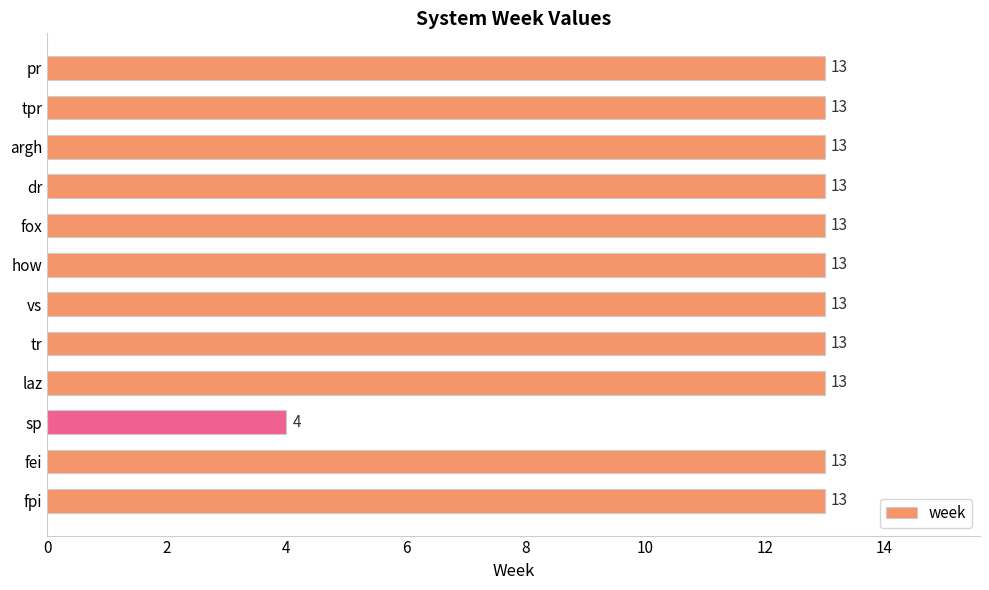

The value at tpr is 13. True or false?

True